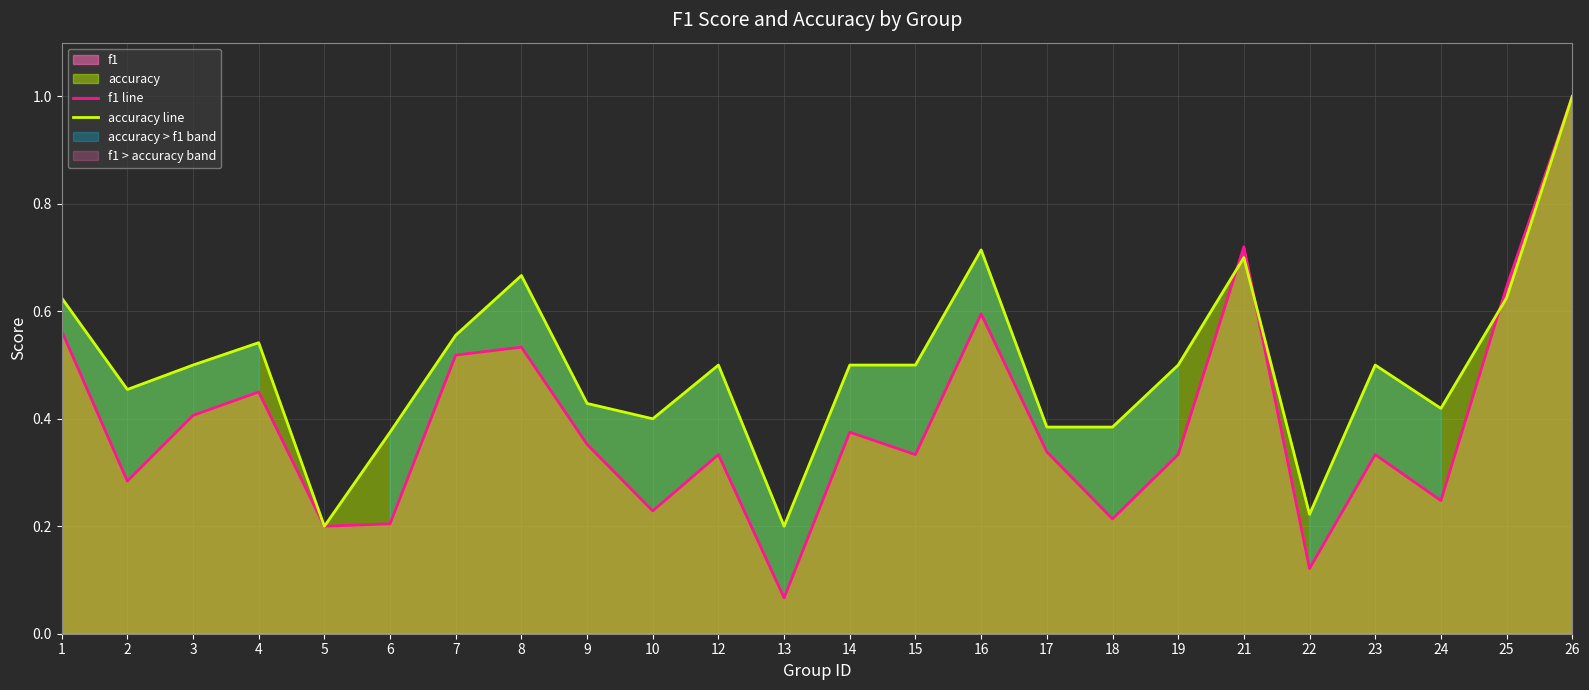

What is the highest value of the accuracy line series?

1.0